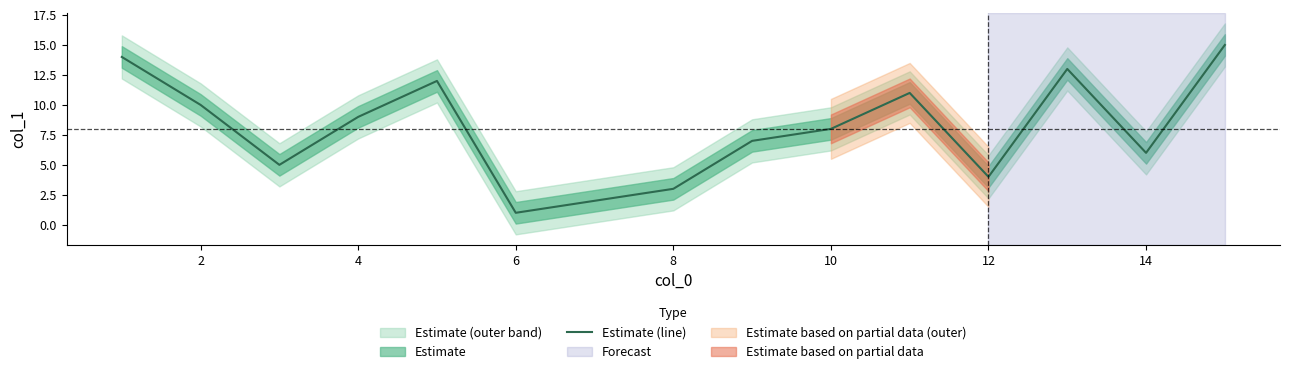

The Estimate (line) series shows 6 at 14. True or false?

True